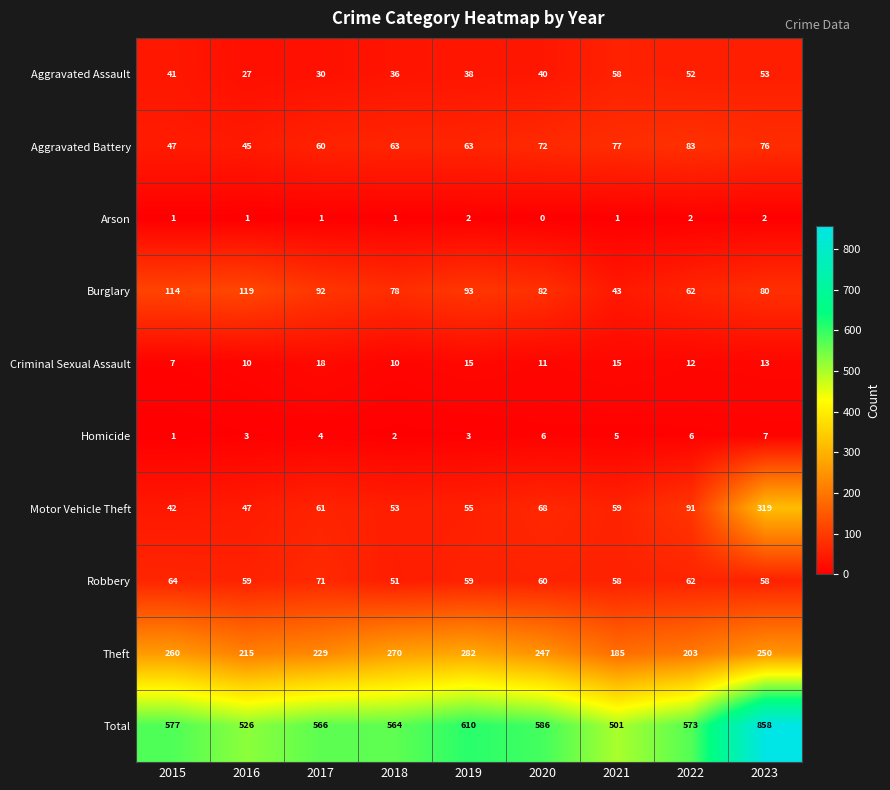

Rank the series by their maximum value, from lowest to highest.

Arson, Homicide, Criminal Sexual Assault, Aggravated Assault, Robbery, Aggravated Battery, Burglary, Theft, Motor Vehicle Theft, Total